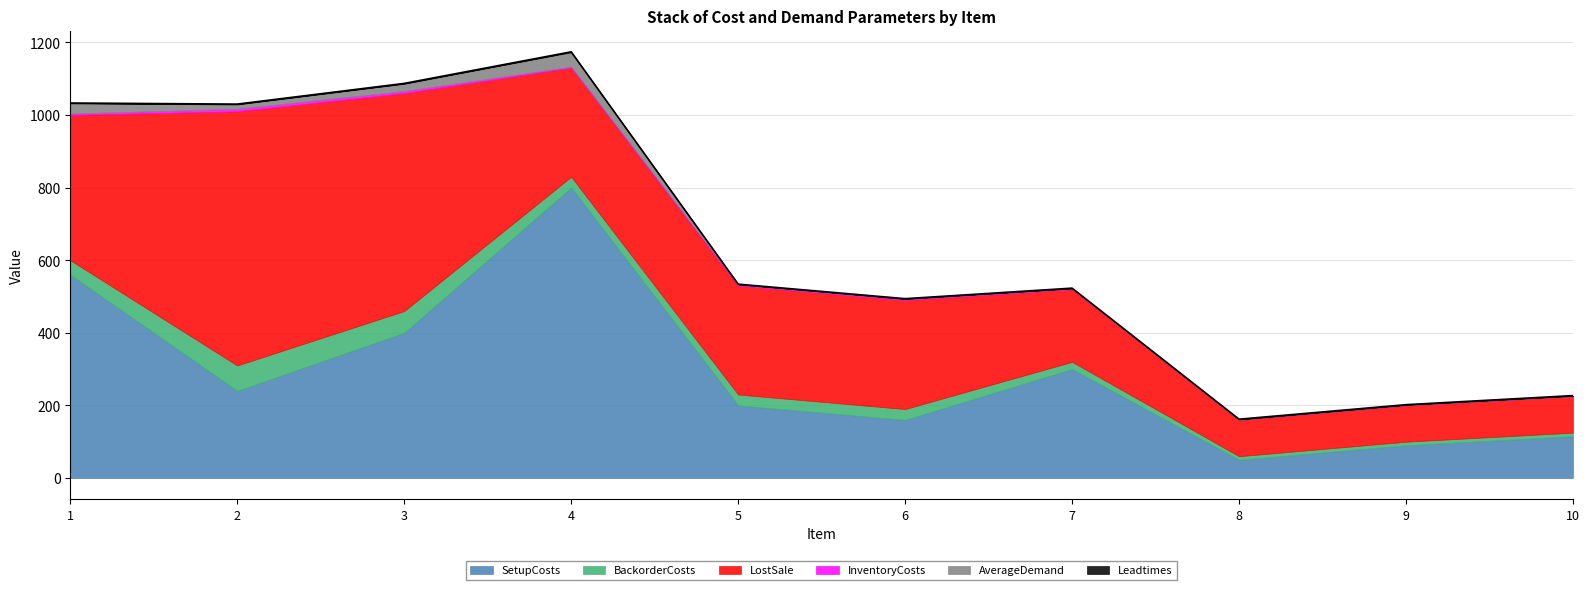

Between which two adjacent categories do AverageDemand and Leadtimes first intersect?

4 and 5